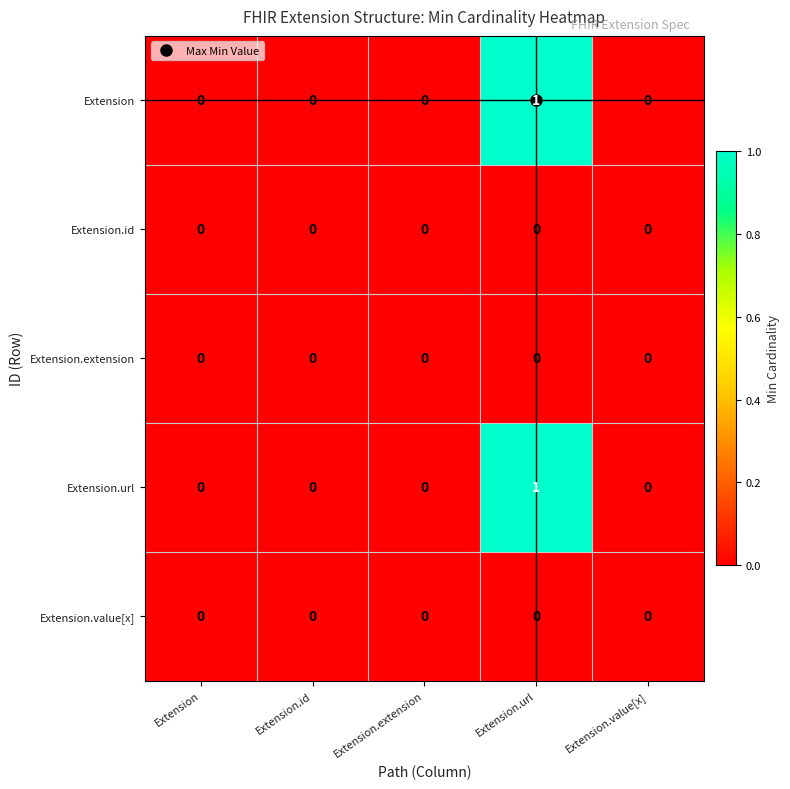

How many Extension values are between 0 and 1?

5